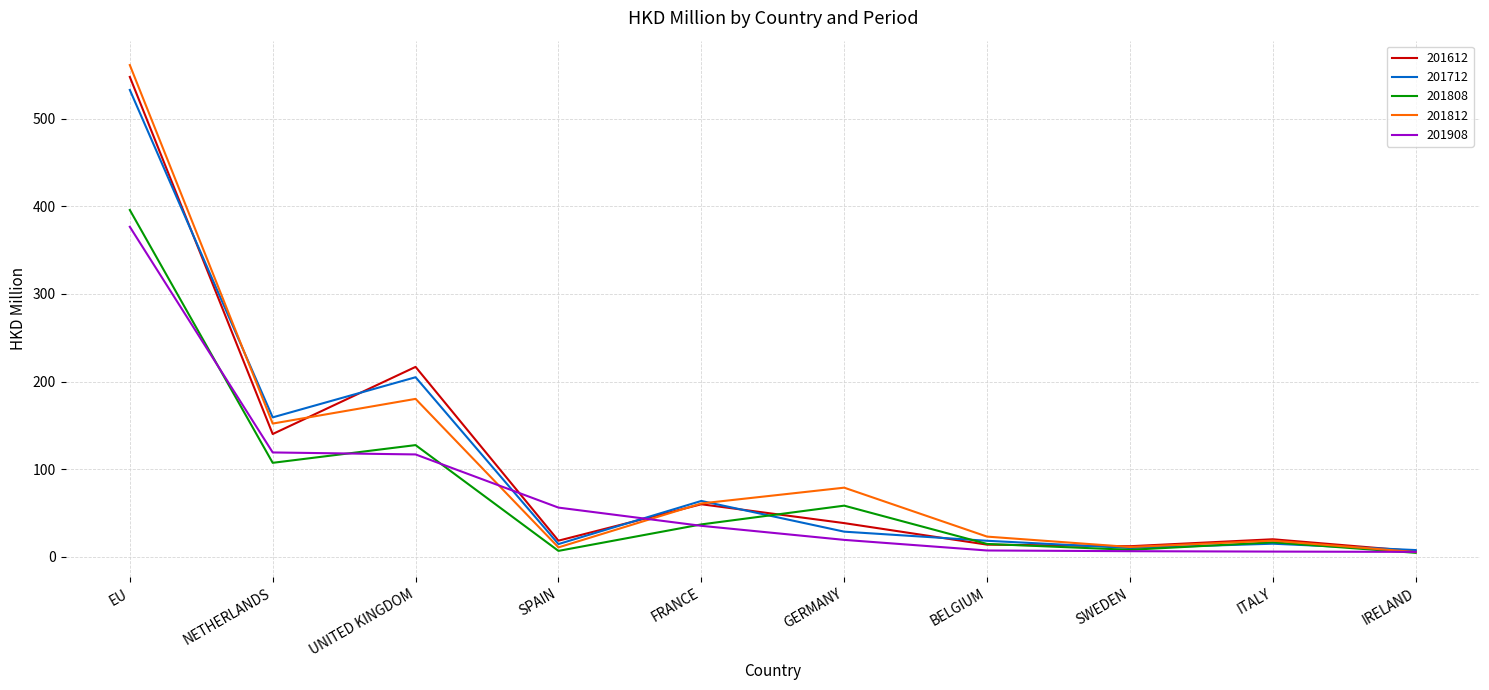

The value of 201612 at NETHERLANDS is 140.0. True or false?

True